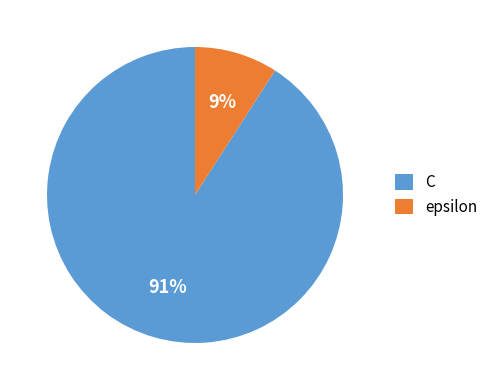

Combined, do epsilon and C account for over 50%?

Yes